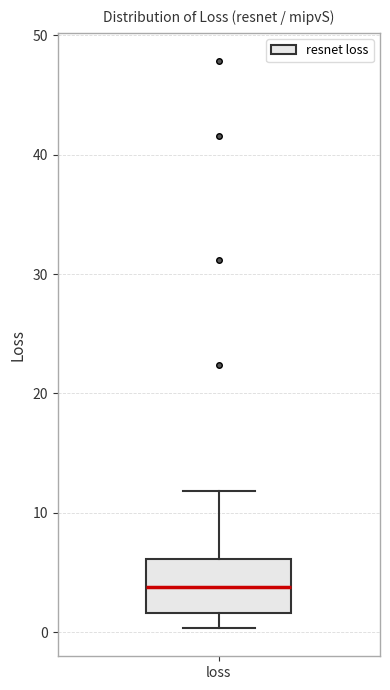

Transcribe this box plot: give where the median line is, the range the box spans, and where the two whiskers end, as read against the y-axis. The values are not printed on the chart, so give them approximately, as read against the axis.

median 4, box 2 to 6, whiskers 0 to 12